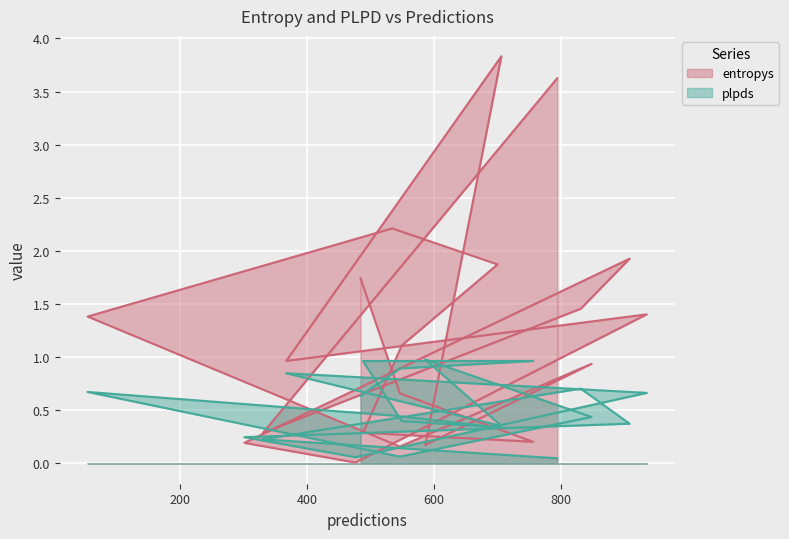

At how many categories does at least one series exceed 1?

10